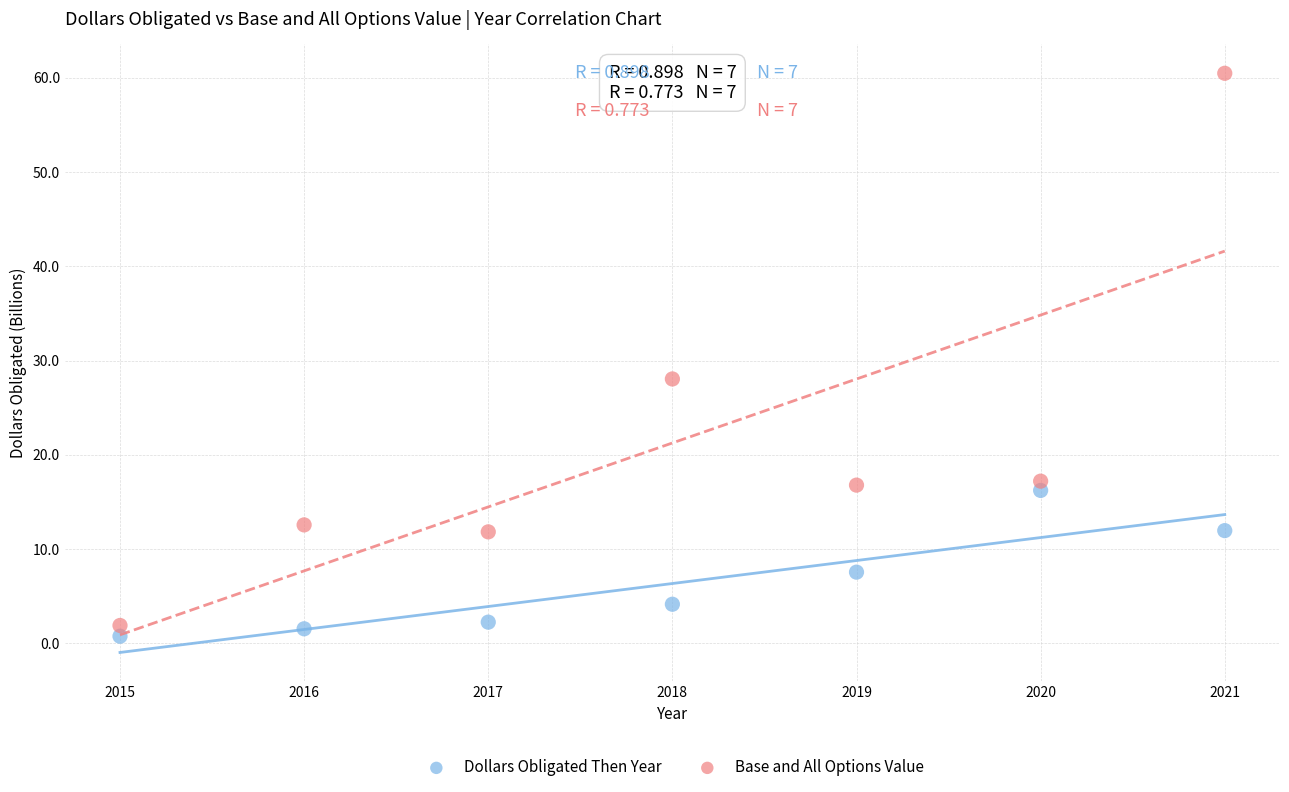

Across all data points, what is the range of X values (max minus min)?

6.0